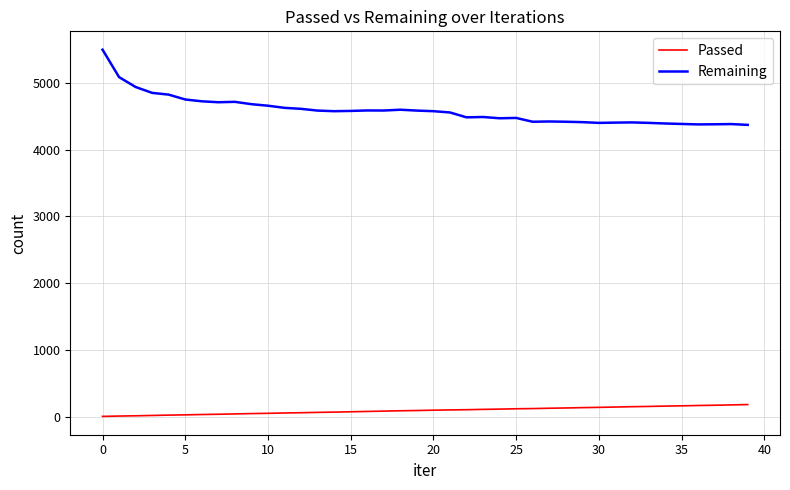

True or false: Remaining and Passed intersect in this chart.

False